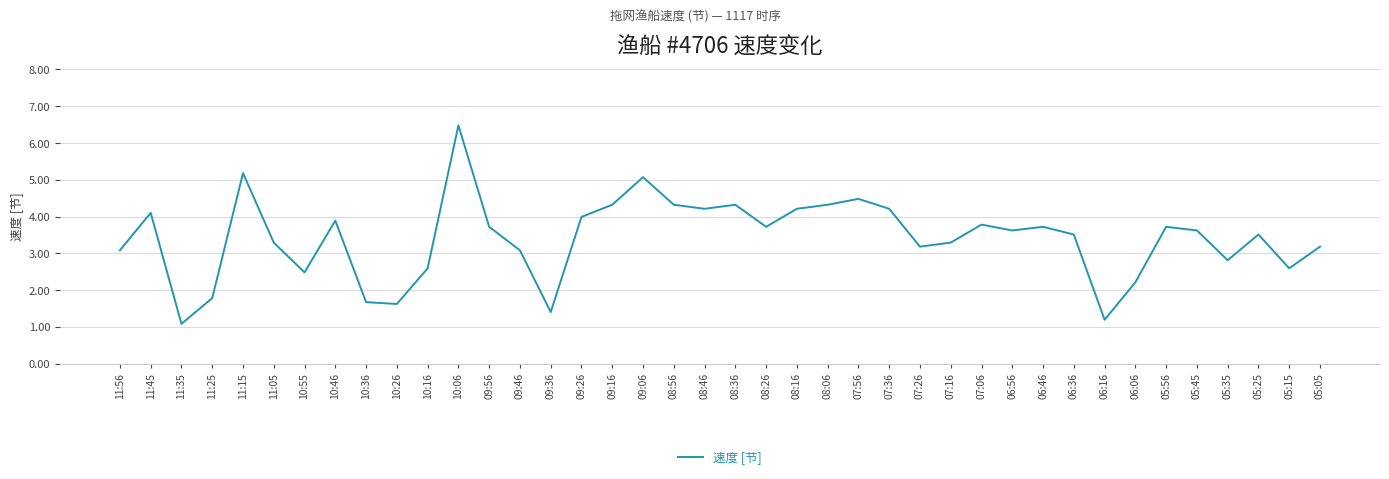

What is the change in value from 11:35 to 05:05?

+2.1